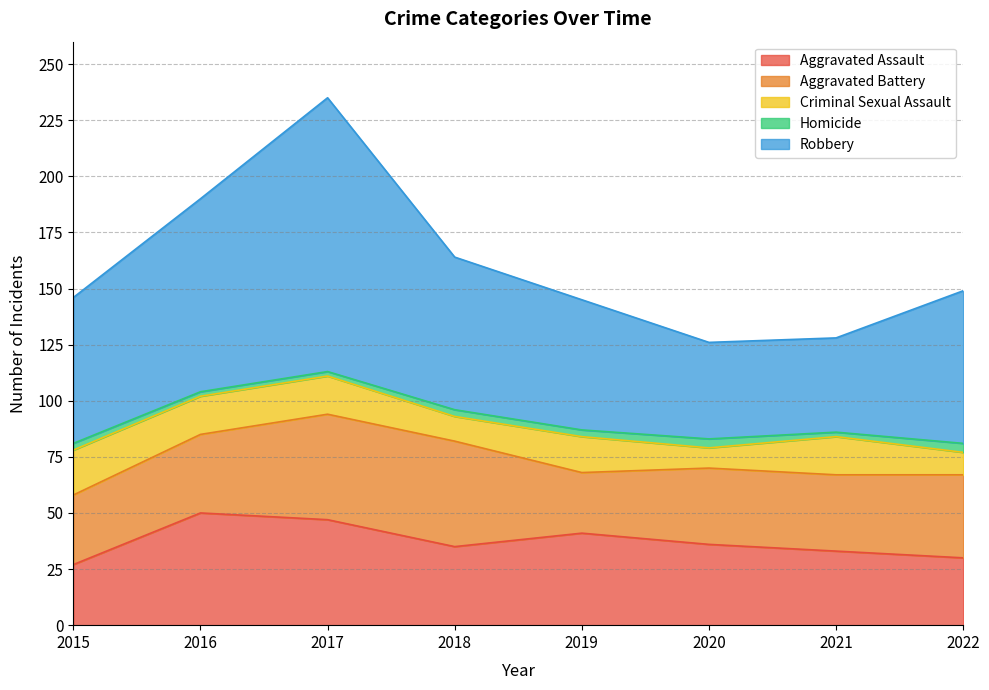

At which label is Criminal Sexual Assault closest to 14?

2019